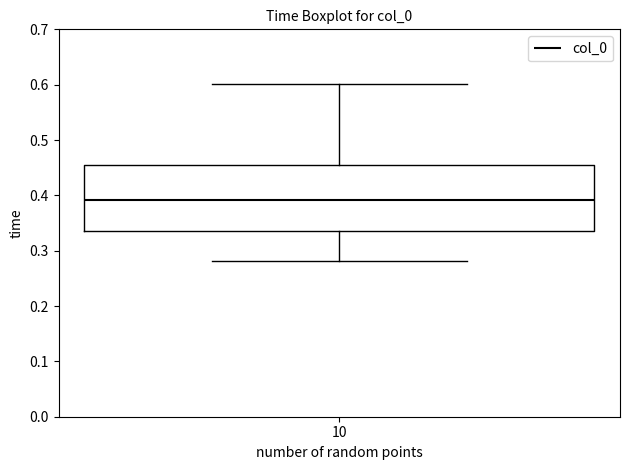

Transcribe this box plot: give where the median line is, the range the box spans, and where the two whiskers end, as read against the y-axis. The values are not printed on the chart, so give them approximately, as read against the axis.

median 0.39, box 0.33 to 0.45, whiskers 0.28 to 0.60